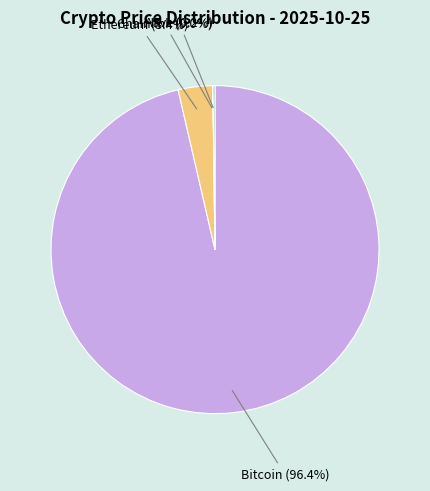

Is there any slice that represents more than half of the pie?

Yes